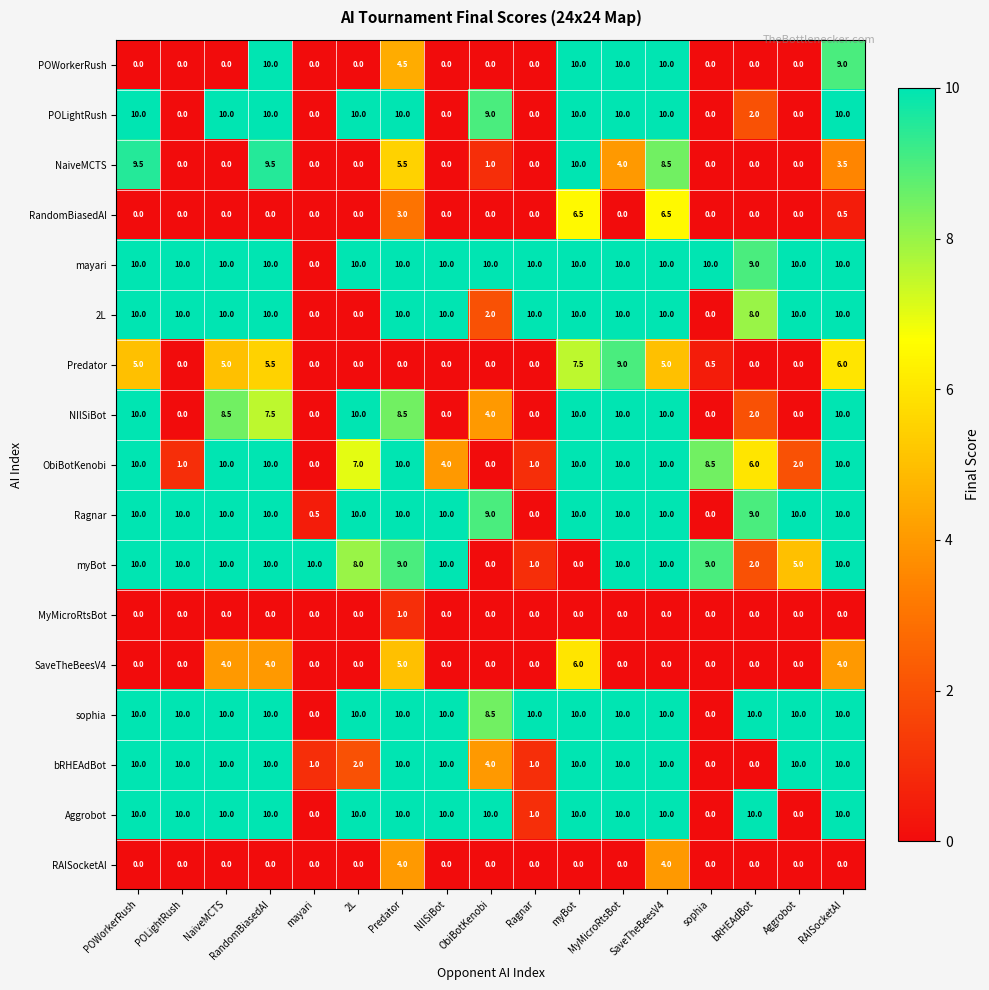

What is the sum of all RandomBiasedAI values?

16.5